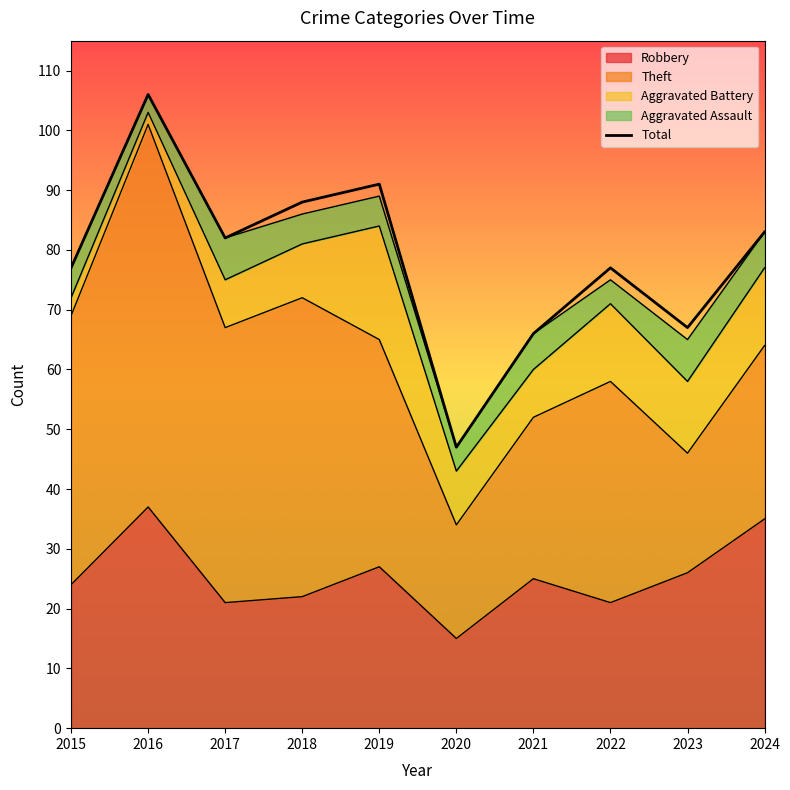

What is the approximate value at 2020, to the nearest 5?

45